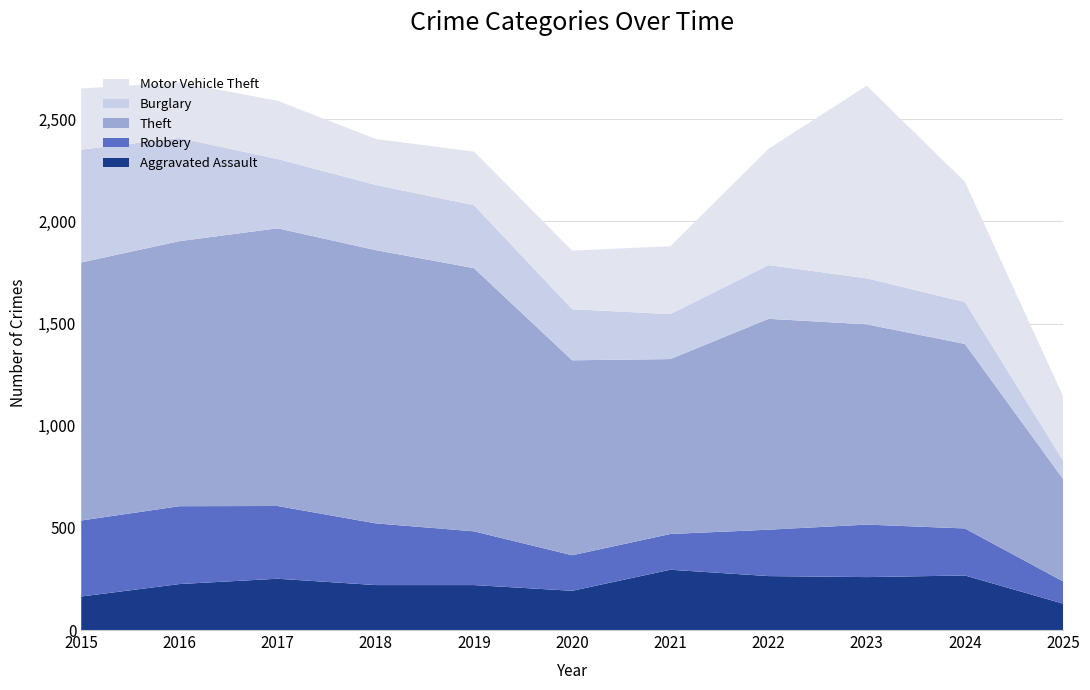

Reading right to left, what are all the values shown in this chart?

Aggravated Assault: 129	267	259	264	295	192	220	220	251	225	164
Robbery: 109	230	257	227	175	174	263	302	356	381	372
Theft: 501	903	980	1032	856	954	1288	1337	1359	1297	1263
Burglary: 90	205	225	263	220	250	308	319	339	505	552
Motor Vehicle Theft: 315	588	943	569	332	287	262	225	285	272	299